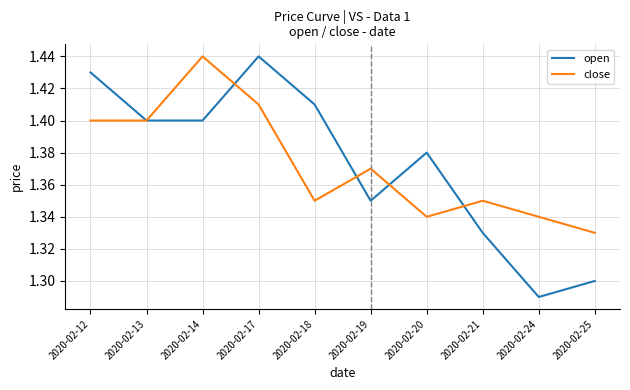

Rank the series at 2020-02-21 from highest to lowest value.

close, open